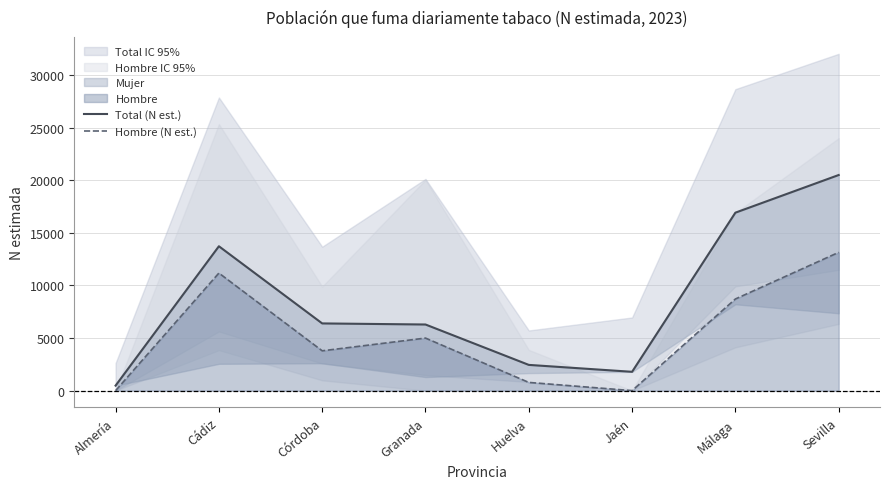

What is the maximum value for Hombre (N est.)?

13149